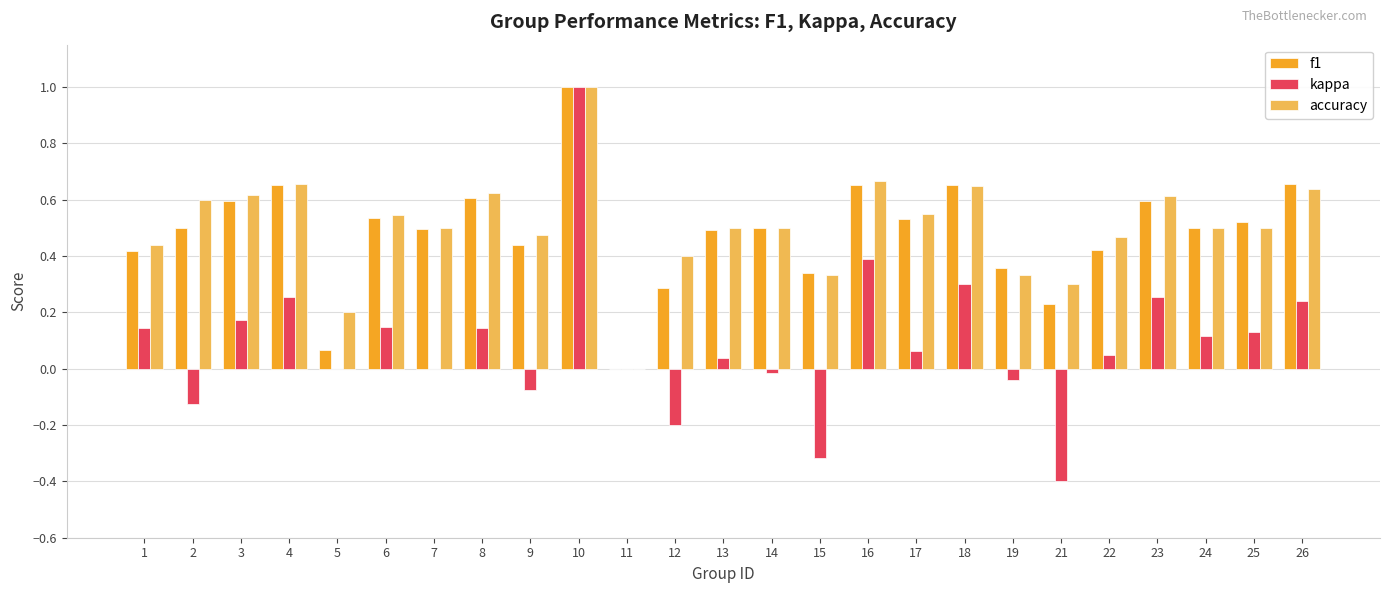

Which series changed the most between 8 and 16?

kappa